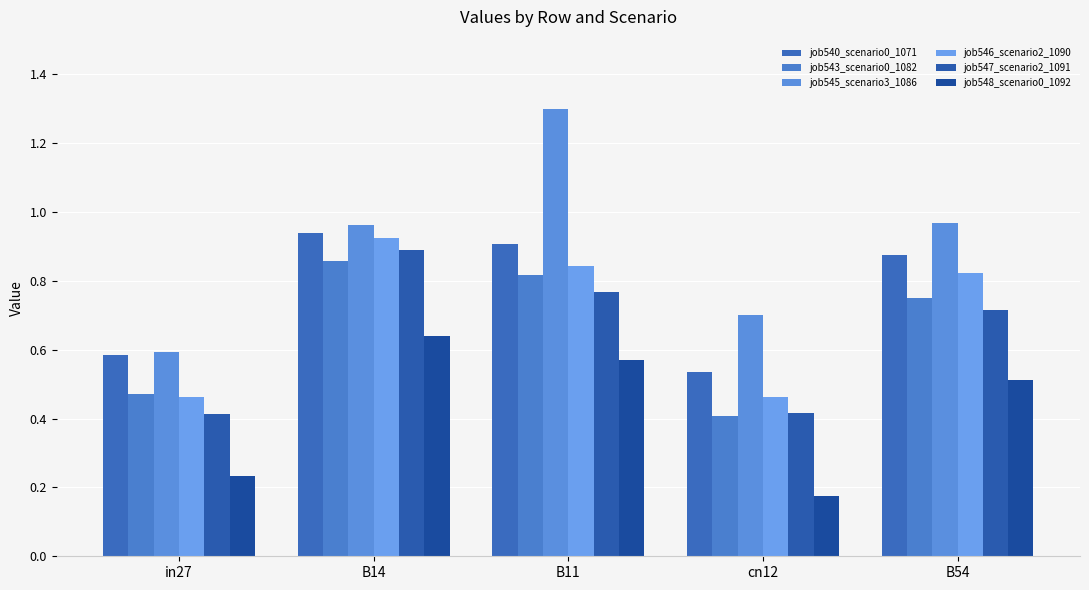

What is the value of the job546_scenario2_1090 bar at the 3rd from the left?

0.8